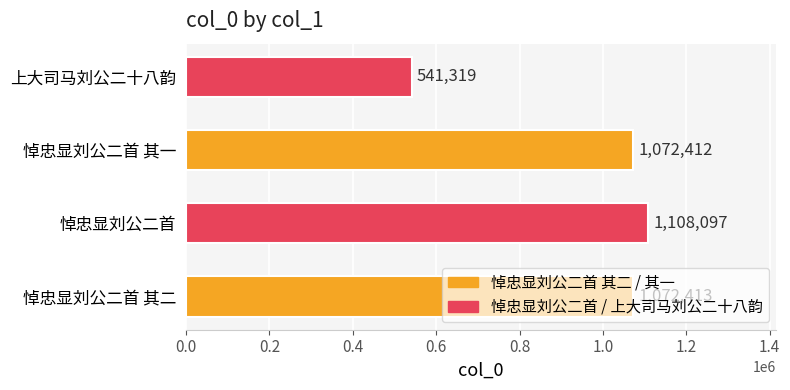

Rank the categories by value from lowest to highest.

上大司马刘公二十八韵, 悼忠显刘公二首 其一, 悼忠显刘公二首 其二, 悼忠显刘公二首